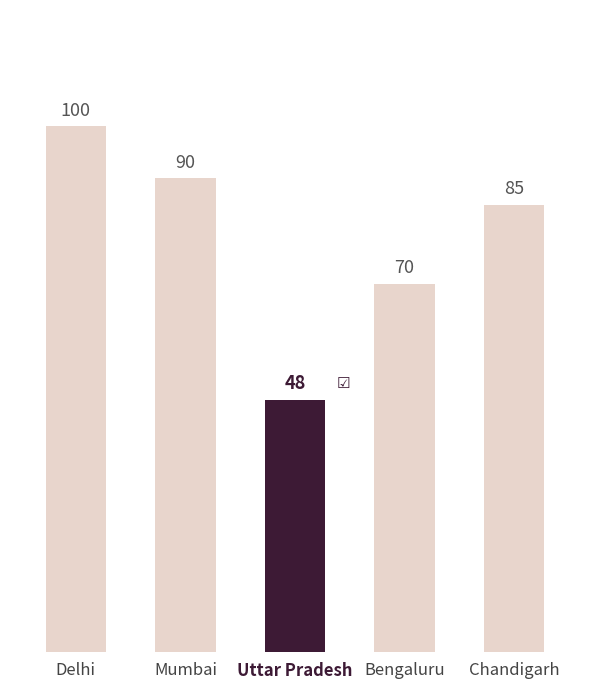

What position from the right is Bengaluru?

2